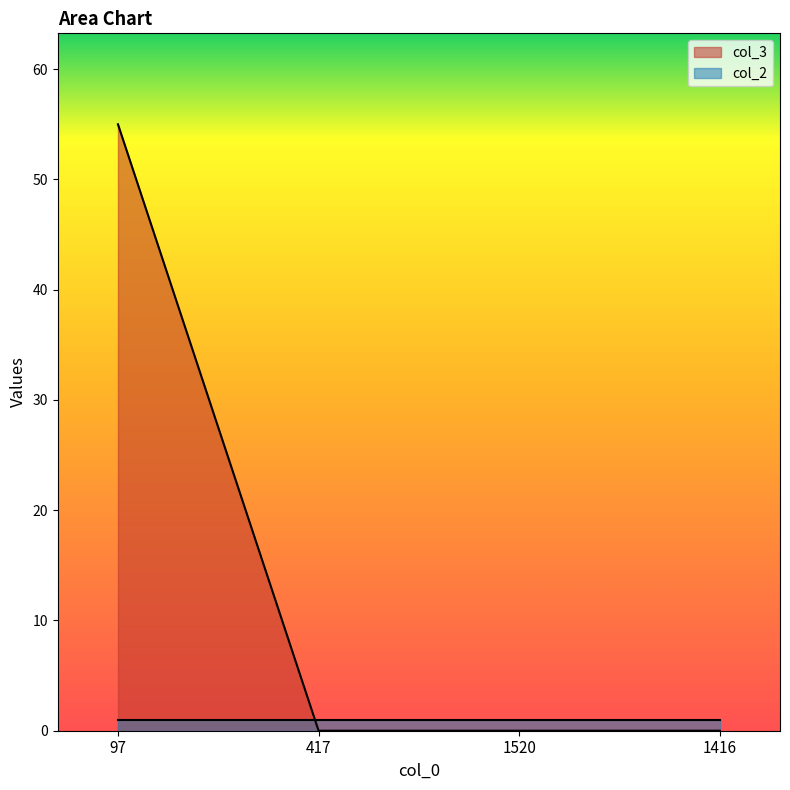

True or false: the data has more than 0 interior local peaks.

False